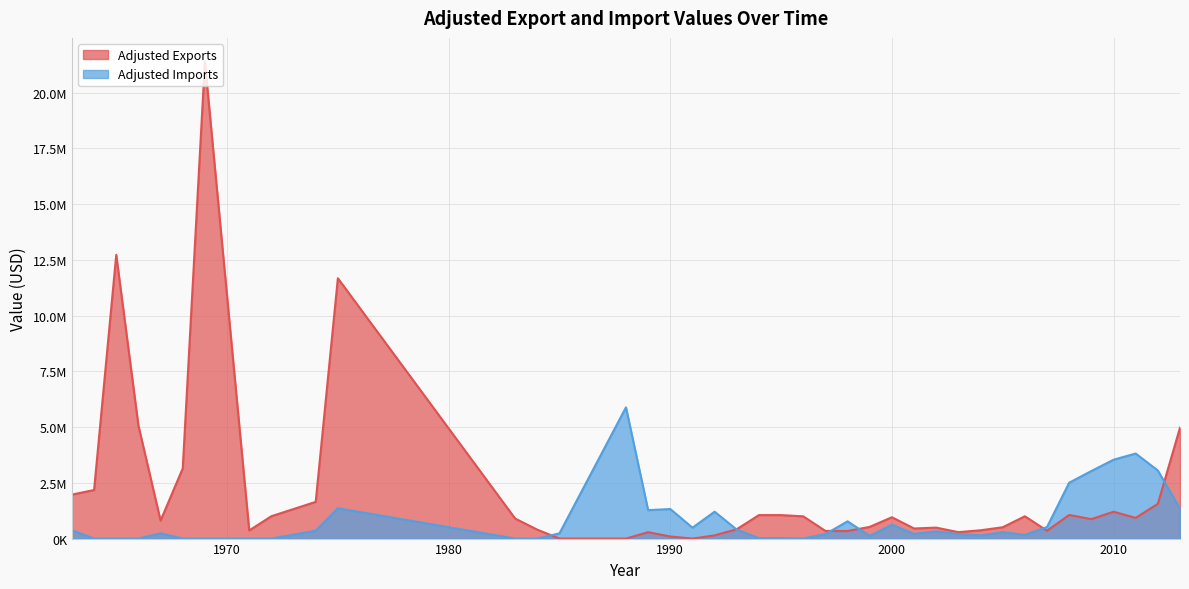

The Adjusted Exports series shows 1003189.6 at 1972. True or false?

True